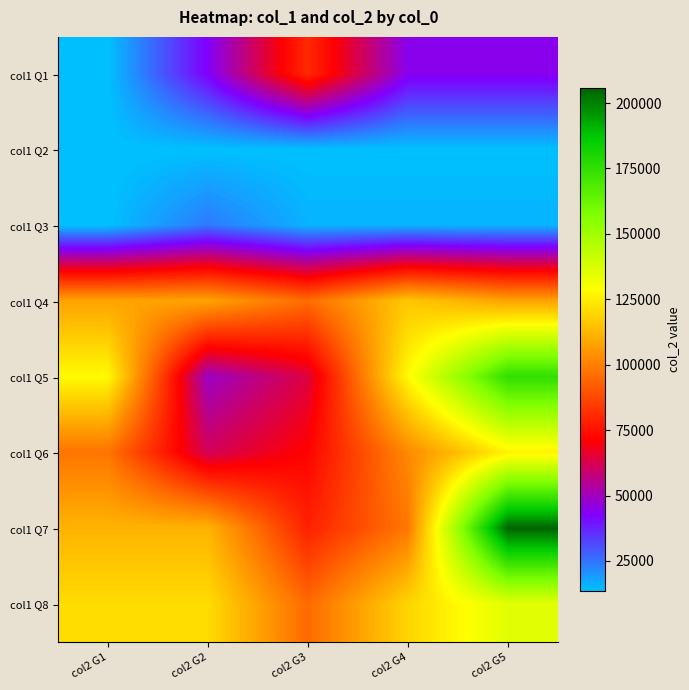

At how many categories does at least one series exceed 133579?

1